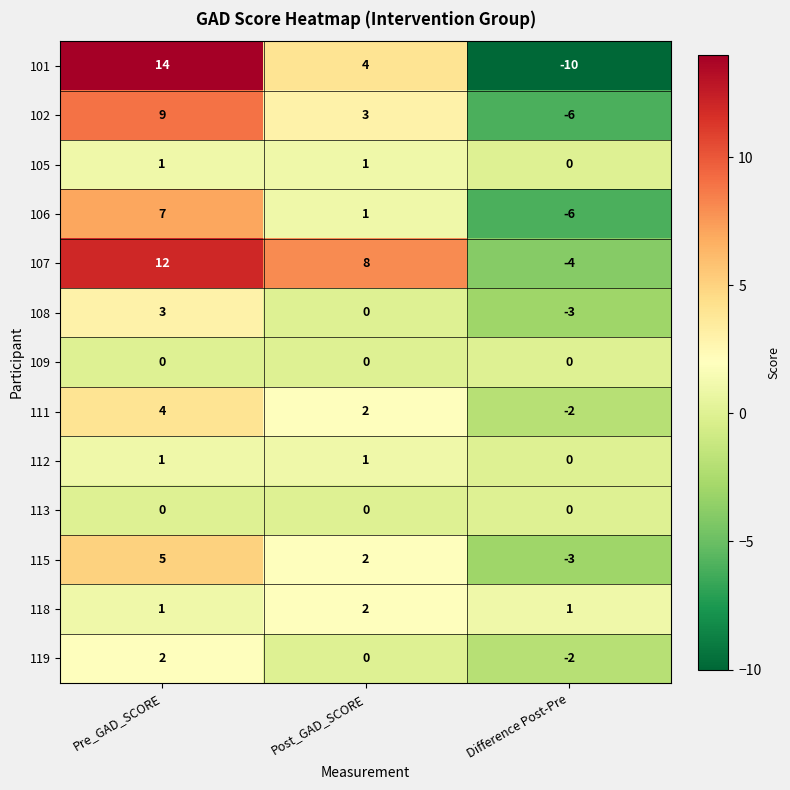

How many 119 values are between -2 and 2?

3